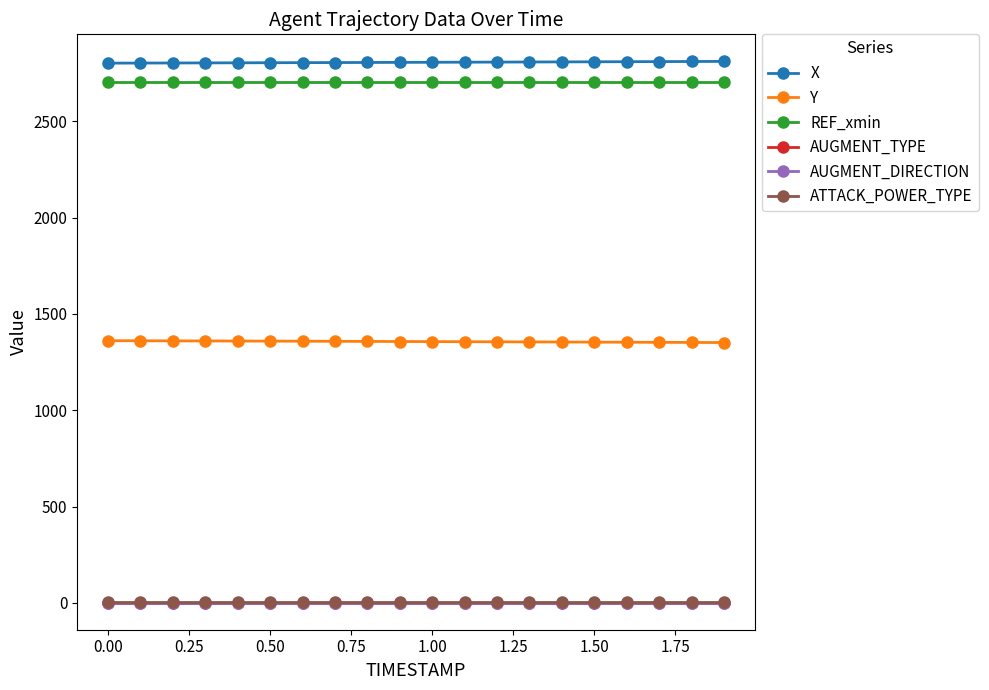

Does the chart have visible grid lines?

No